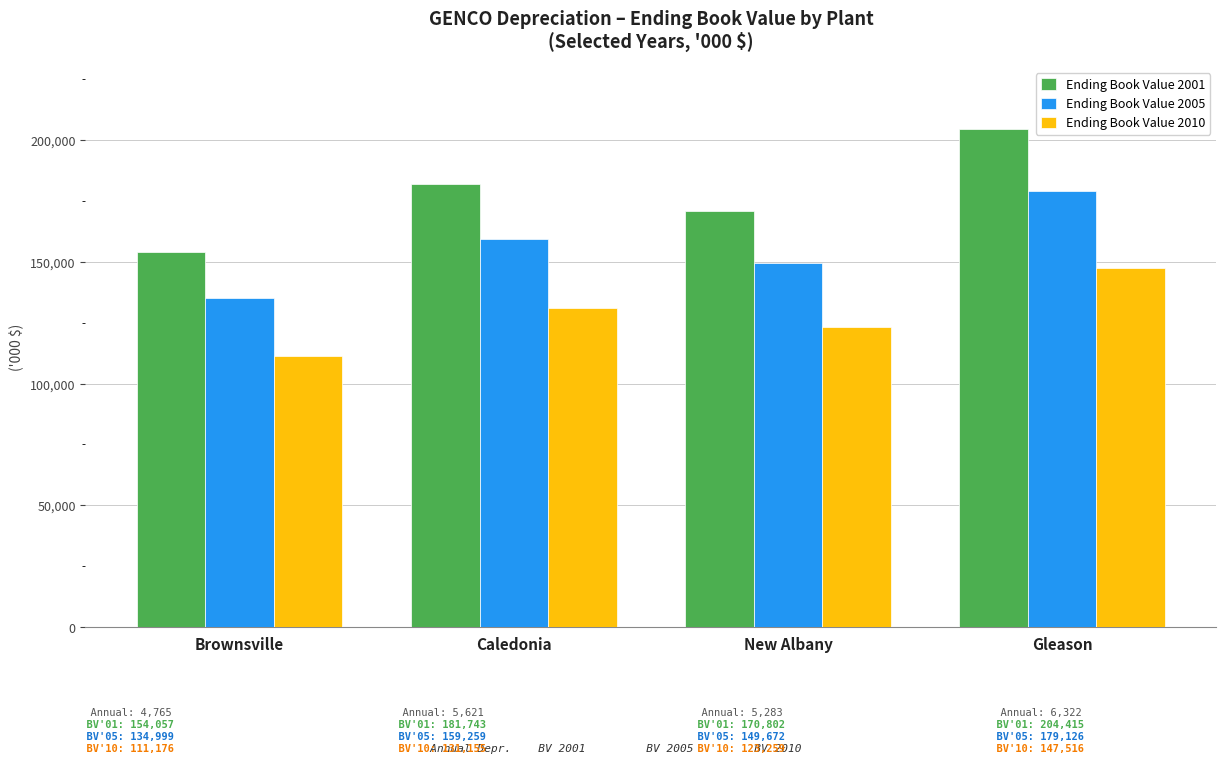

Is the value of Ending Book Value 2001 at Gleason greater than the value of Ending Book Value 2005 at Caledonia?

Yes